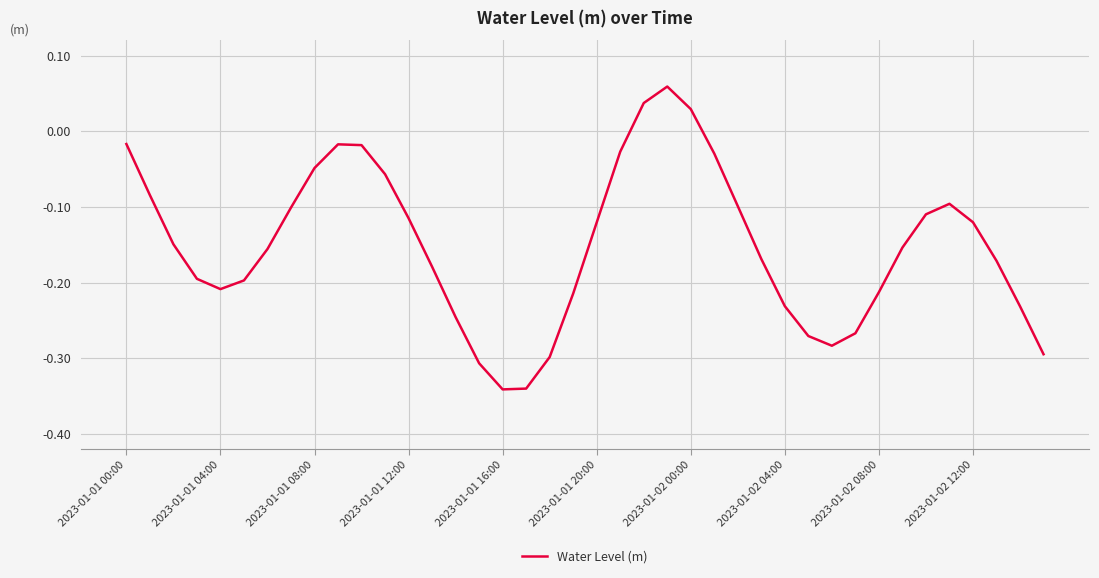

Is this an area chart (filled region under the line)?

No